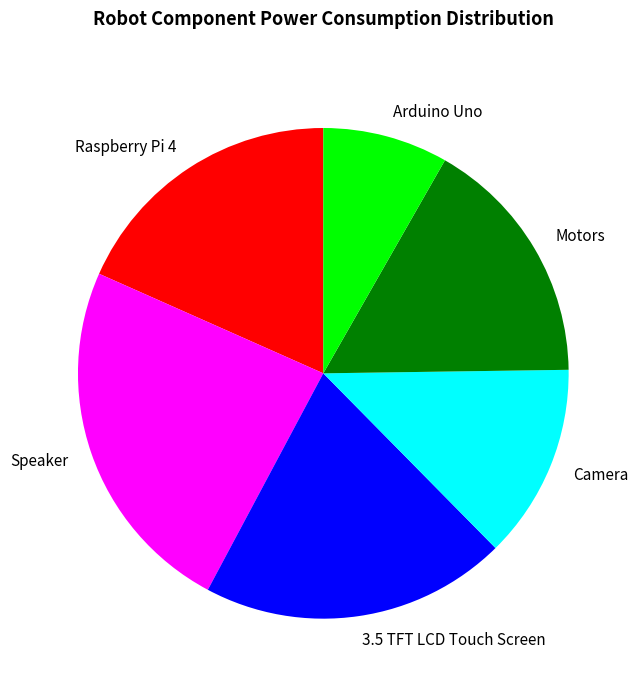

Which slice is the largest?

Speaker